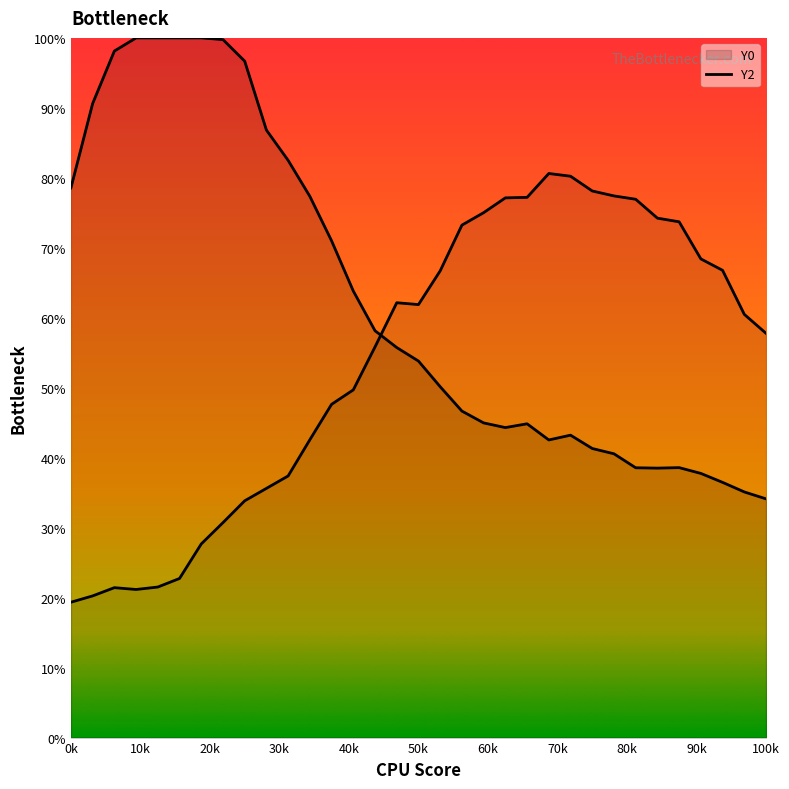

How many lines are shown in the chart?

2